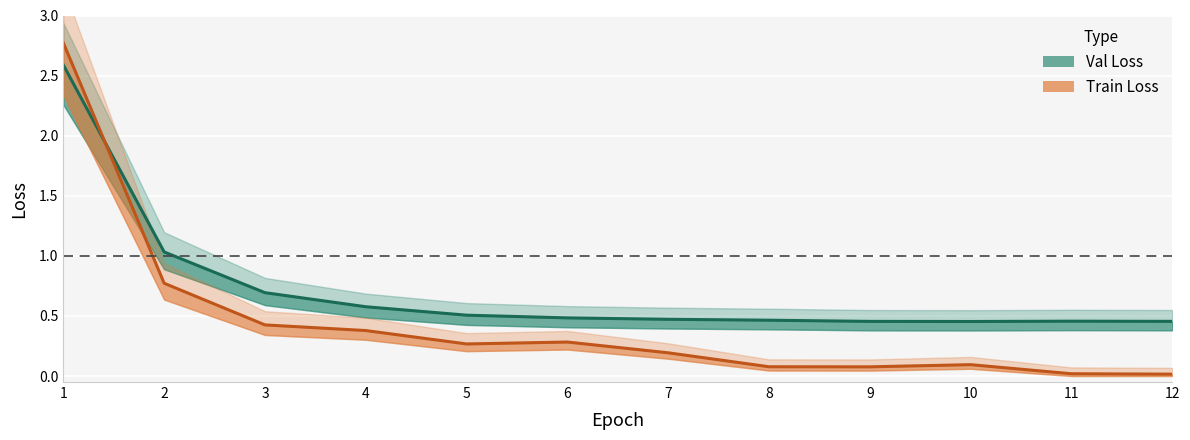

Where is Val Loss nearest to the value 1?

2